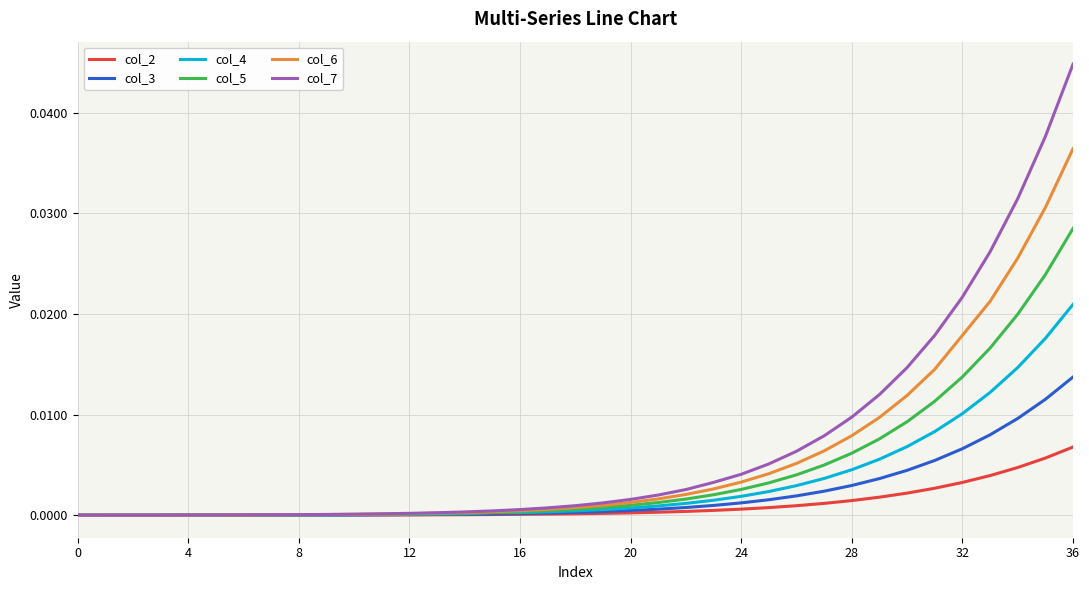

Which series has the largest range (max minus min)?

col_7